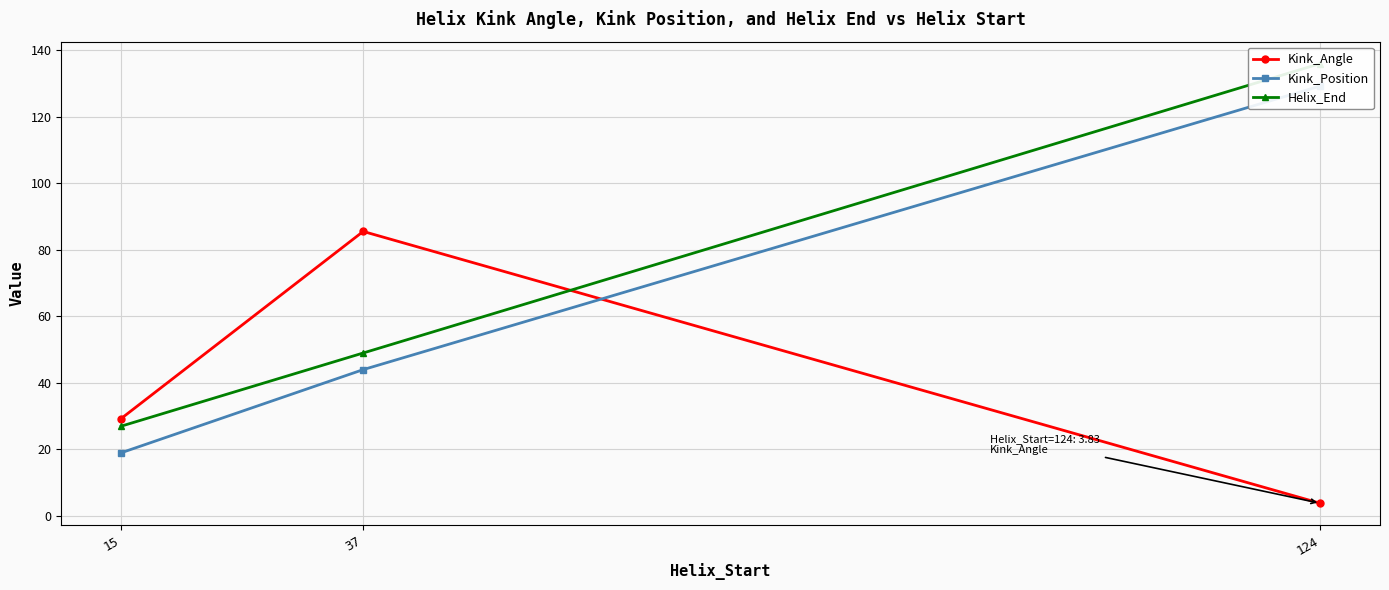

What is the difference between the highest and lowest values at 37?

41.5